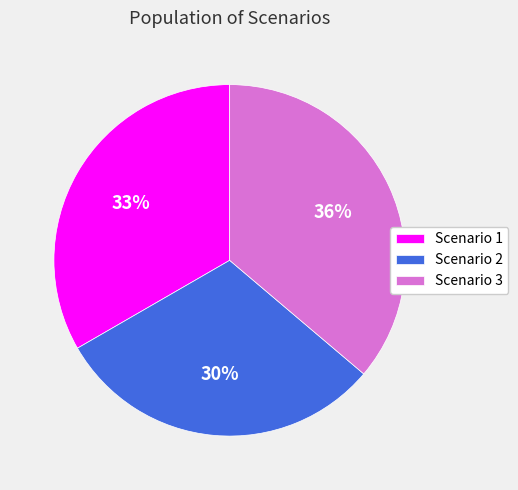

To the nearest percent, what is the difference between the largest and smallest slice percentages?

6%